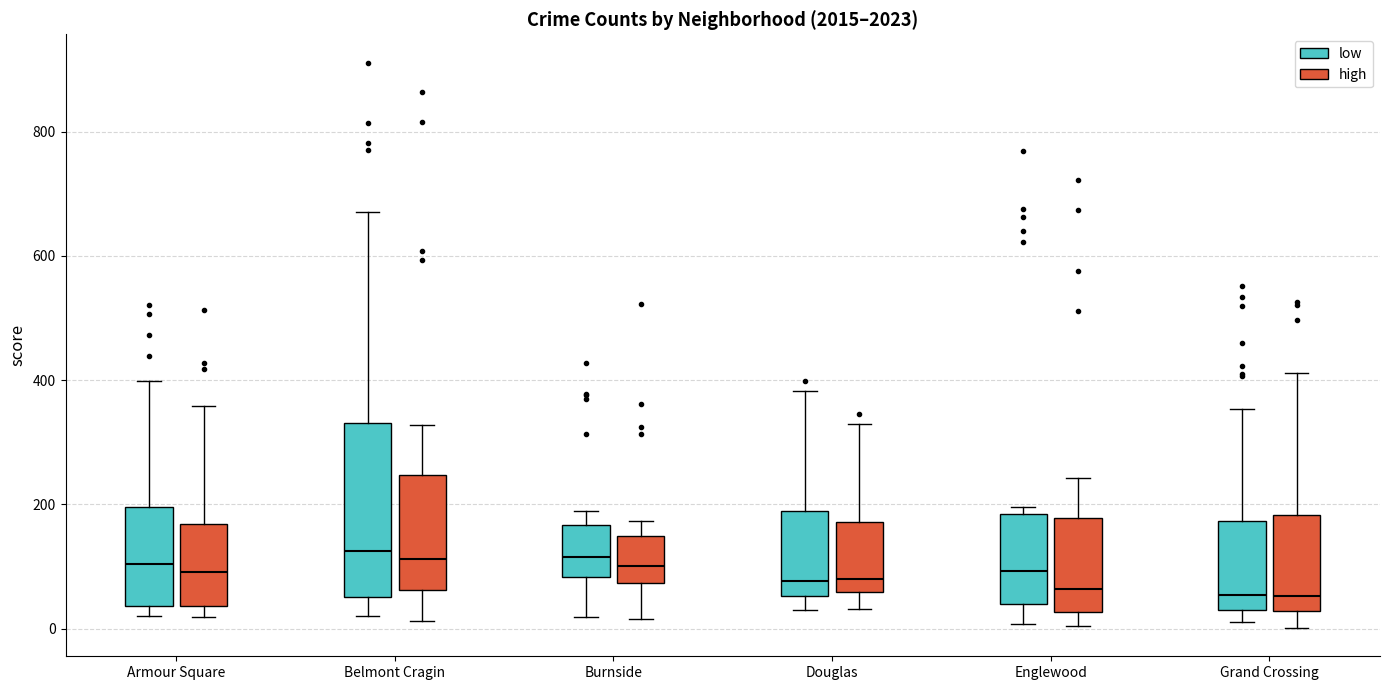

Reading left to right, read every box against the y-axis: the position of its median line, the range the box covers, and the ends of its whiskers. The values are not printed on the chart, so give them approximately, as read against the axis.

Armour Square (low): median 100, box 40 to 200, whiskers 20 to 400
Armour Square (high): median 100, box 40 to 160, whiskers 20 to 360
Belmont Cragin (low): median 120, box 60 to 340, whiskers 20 to 680
Belmont Cragin (high): median 120, box 60 to 240, whiskers 20 to 320
Burnside (low): median 120, box 80 to 160, whiskers 20 to 200
Burnside (high): median 100, box 80 to 140, whiskers 20 to 180
Douglas (low): median 80, box 60 to 180, whiskers 40 to 380
Douglas (high): median 80, box 60 to 180, whiskers 40 to 320
Englewood (low): median 100, box 40 to 180, whiskers 0 to 200
Englewood (high): median 60, box 20 to 180, whiskers 0 to 240
Grand Crossing (low): median 60, box 40 to 180, whiskers 20 to 360
Grand Crossing (high): median 60, box 20 to 180, whiskers 0 to 420